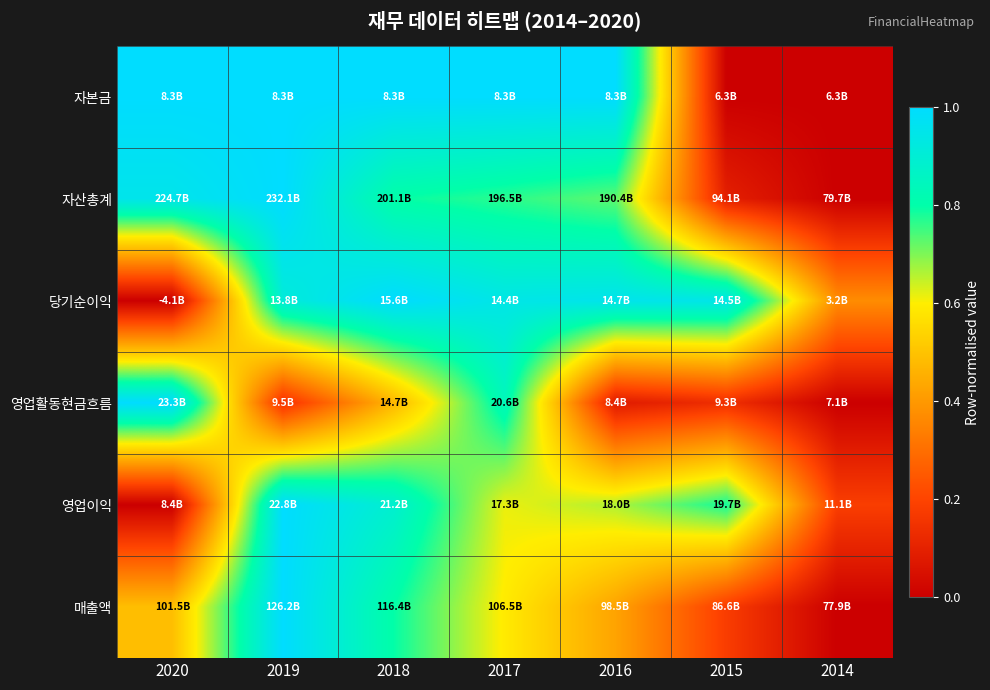

Reading left to right, what are all the values shown in this chart?

자본금: 2020=1.0	2019=1.0	2018=1.0	2017=1.0	2016=1.0	2015=0.0	2014=0.0
자산총계: 2020=1.0	2019=1.0	2018=0.8	2017=0.8	2016=0.7	2015=0.1	2014=0.0
당기순이익: 2020=0.0	2019=0.9	2018=1.0	2017=0.9	2016=1.0	2015=0.9	2014=0.4
영업활동현금흐름: 2020=1.0	2019=0.1	2018=0.5	2017=0.8	2016=0.1	2015=0.1	2014=0.0
영업이익: 2020=0.0	2019=1.0	2018=0.9	2017=0.6	2016=0.7	2015=0.8	2014=0.2
매출액: 2020=0.5	2019=1.0	2018=0.8	2017=0.6	2016=0.4	2015=0.2	2014=0.0